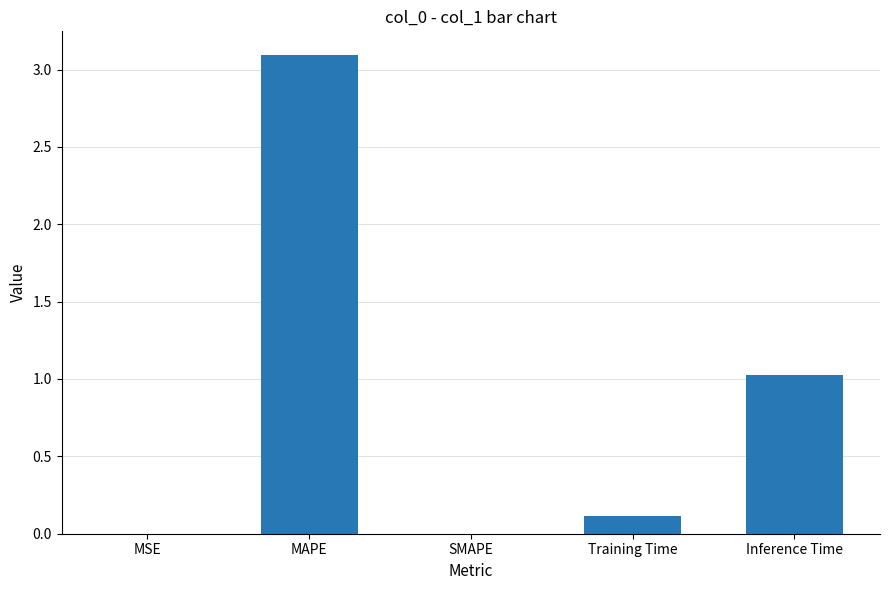

What is the sum of all values?

4.2